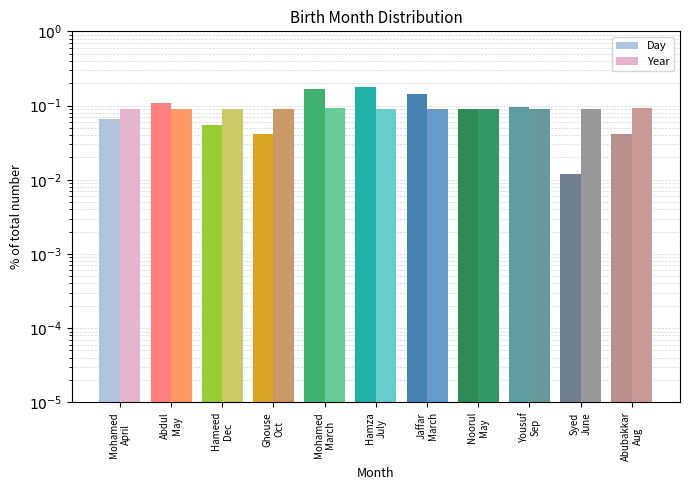

How many groups of bars are there?

11